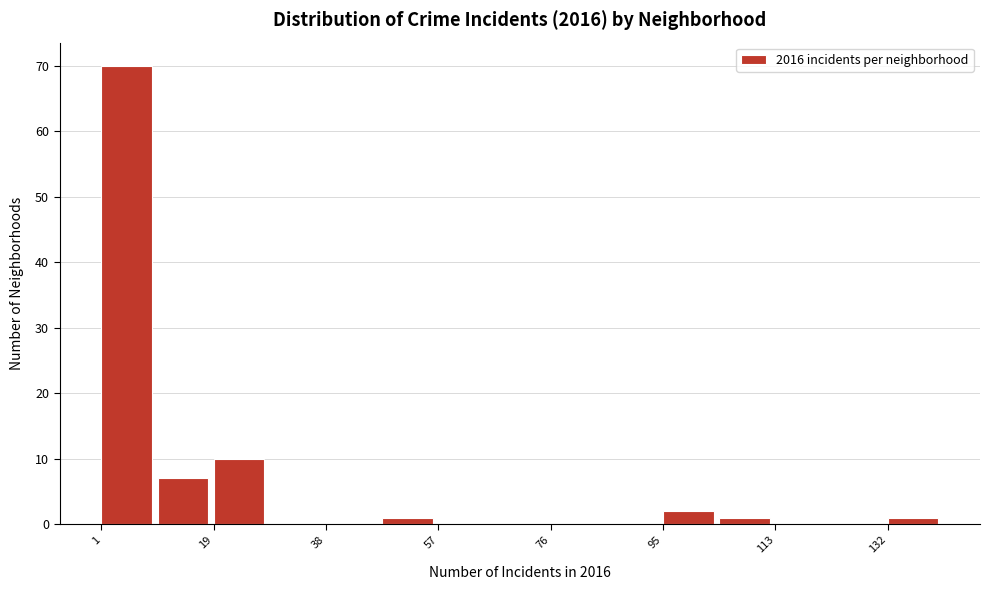

Reading left to right, list every bar in this chart as the range it spans on the x-axis followed by its height. Neither the bar edges nor the heights are printed on the chart, so give them approximately, as read against the axes.

1.0 to 10.4: 70
10.4 to 19.8: 7
19.8 to 29.2: 10
29.2 to 38.6: 0
38.6 to 48.0: 0
48.0 to 57.4: 1
57.4 to 66.8: 0
66.8 to 76.2: 0
76.2 to 85.6: 0
85.6 to 95.0: 0
95.0 to 104.4: 2
104.4 to 113.8: 1
113.8 to 123.2: 0
123.2 to 132.6: 0
132.6 to 142.0: 1